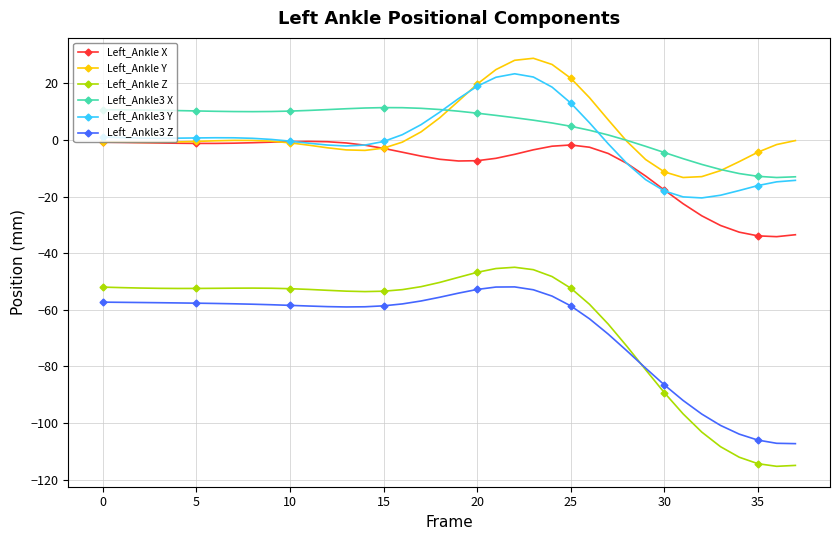

What is the value of the Left_Ankle Z point at the 11th from the left?

-52.5